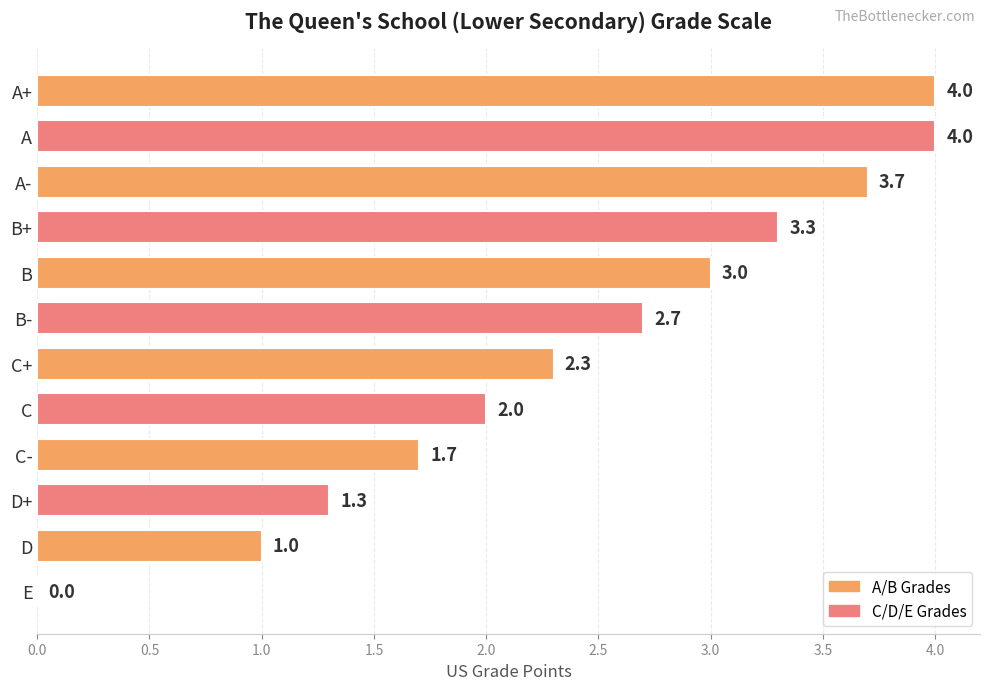

True or false: the data shows 3.3 at B+.

True